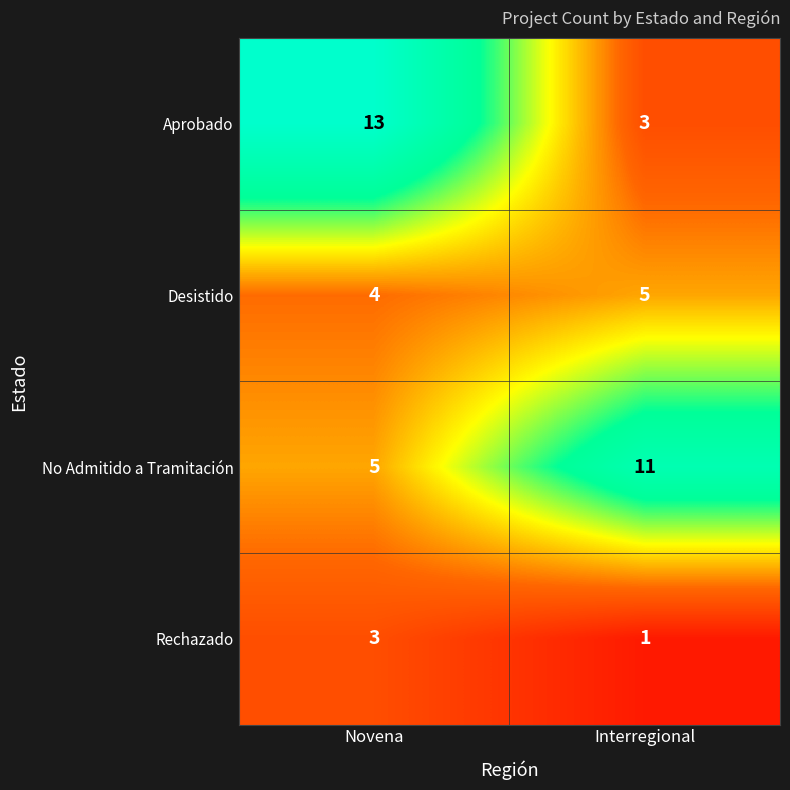

Between Novena and Interregional, which series saw the biggest shift?

Aprobado